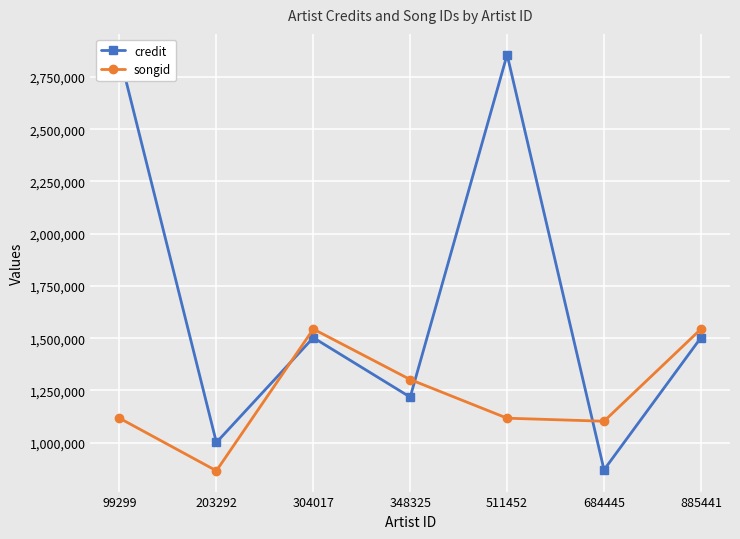

After their last crossing, which series has the higher values: songid or credit?

songid